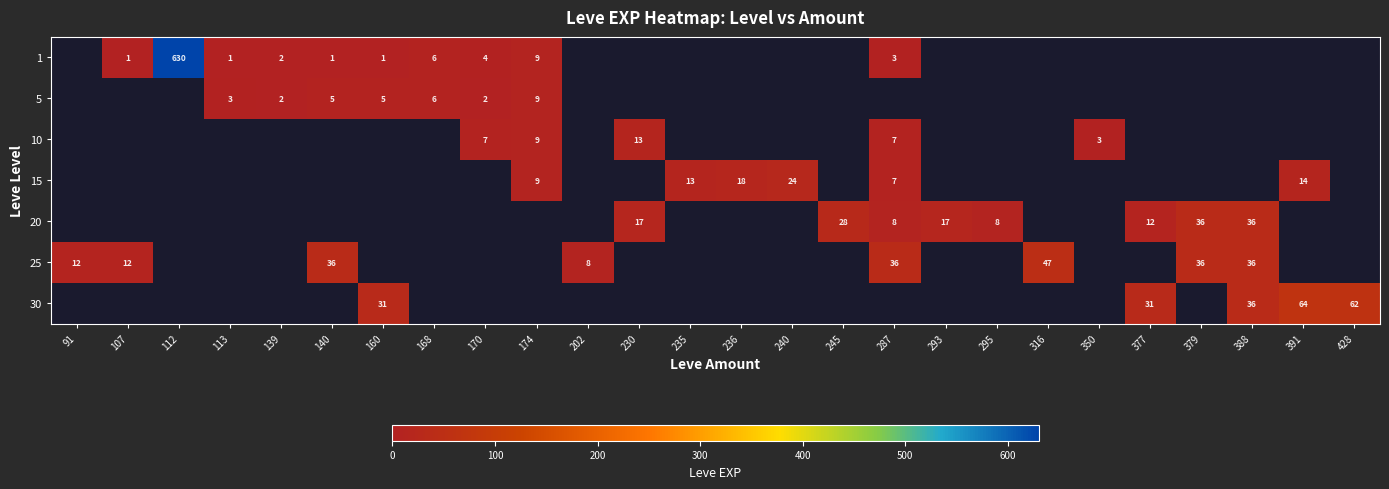

True or false: 5 has a value of 4 at 168.

False